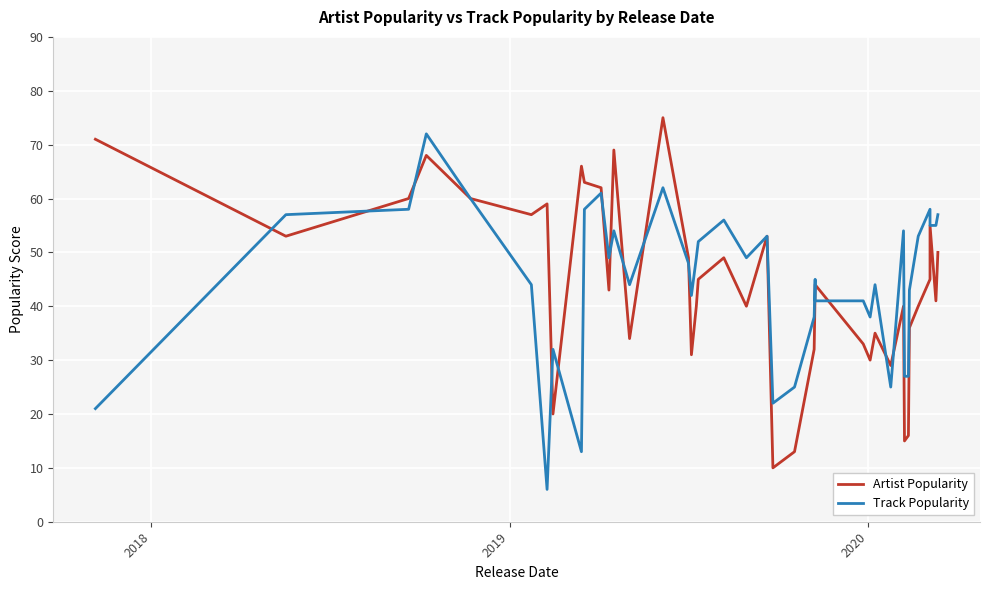

How many interior local valleys does the Track Popularity series have?

9